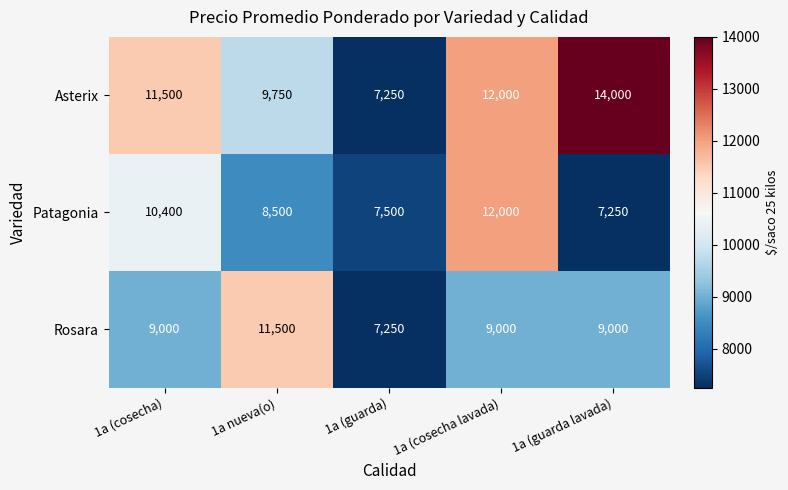

Which series has the largest total across all categories?

Asterix